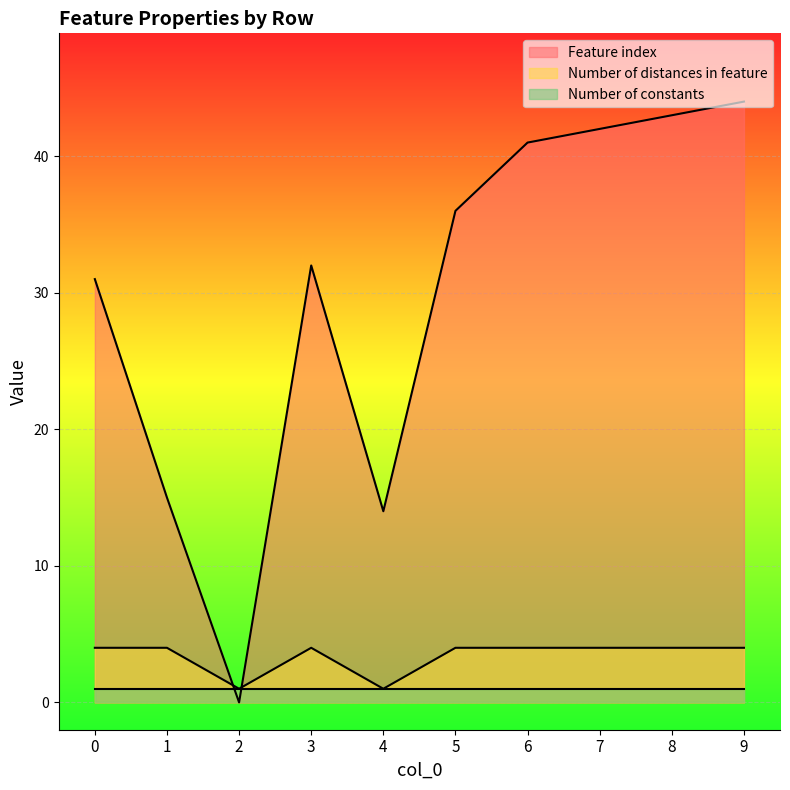

Is the value of Feature index at 3 greater than the value of Number of distances in feature at 2?

Yes